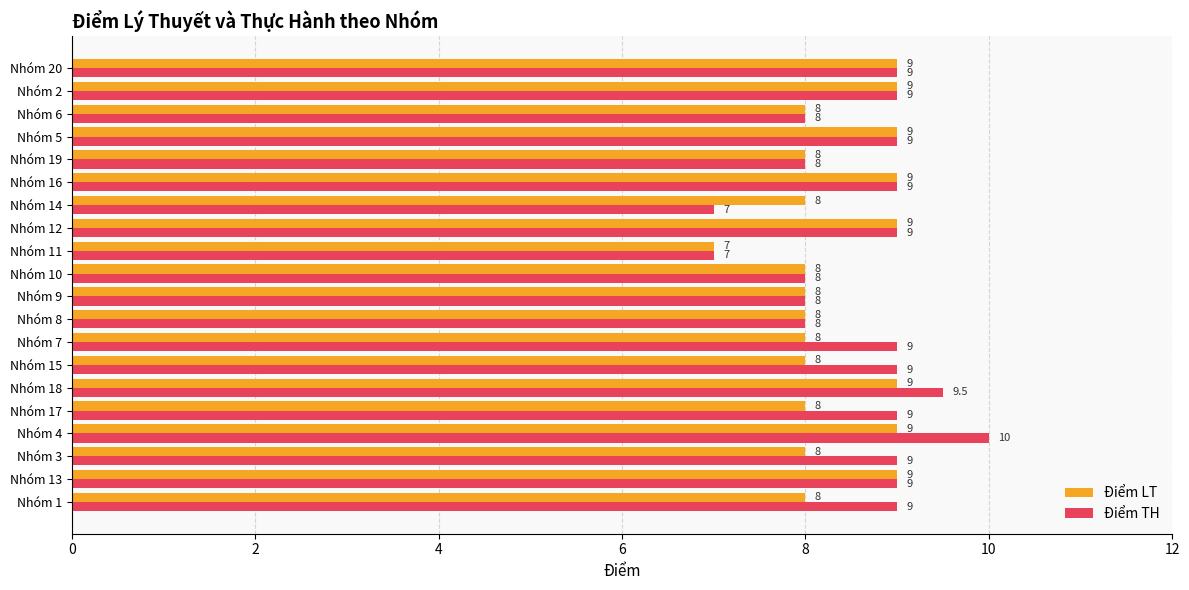

At which category is the sum across all series the highest?

Nhóm 4